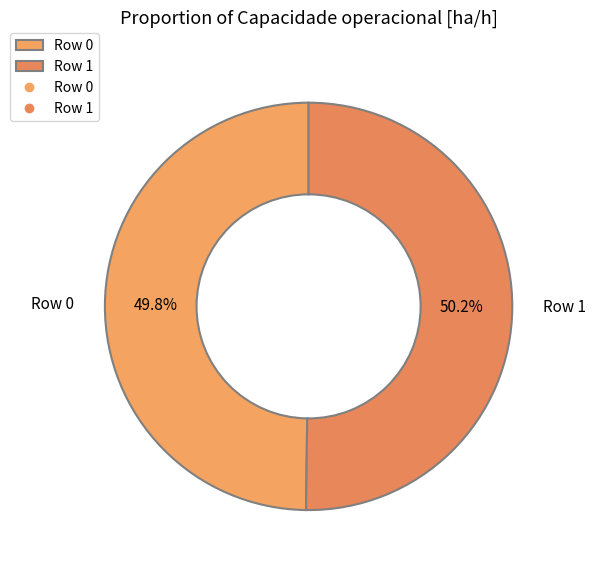

To the nearest percent, what is the average slice percentage?

50%